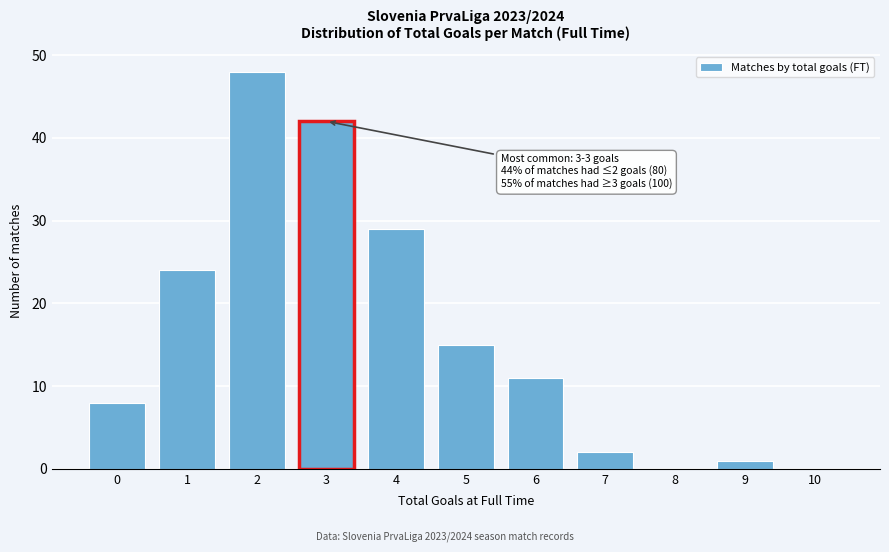

Reading left to right, extract all data points from this chart.

0=8	1=24	2=48	3=42	4=29	5=15	6=11	7=2	8=0	9=1	10=0